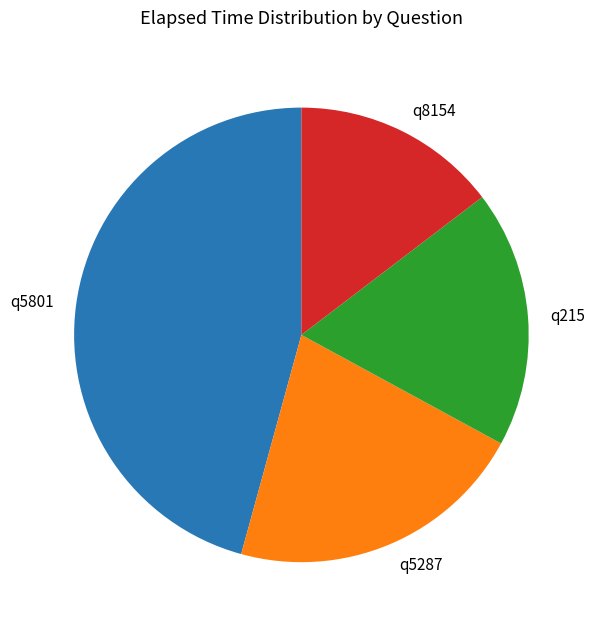

What is the largest slice in the pie chart?

q5801